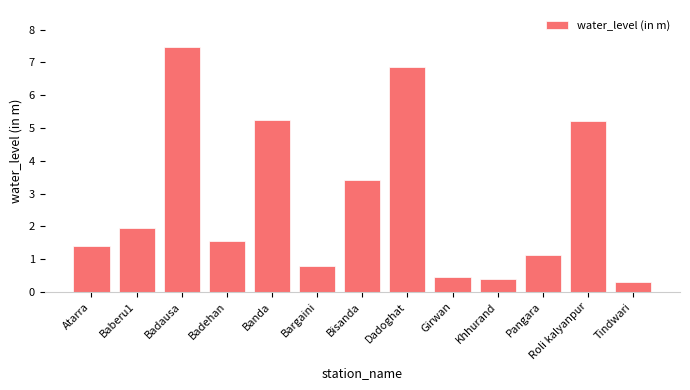

Where is the data nearest to the value 3?

Bisanda